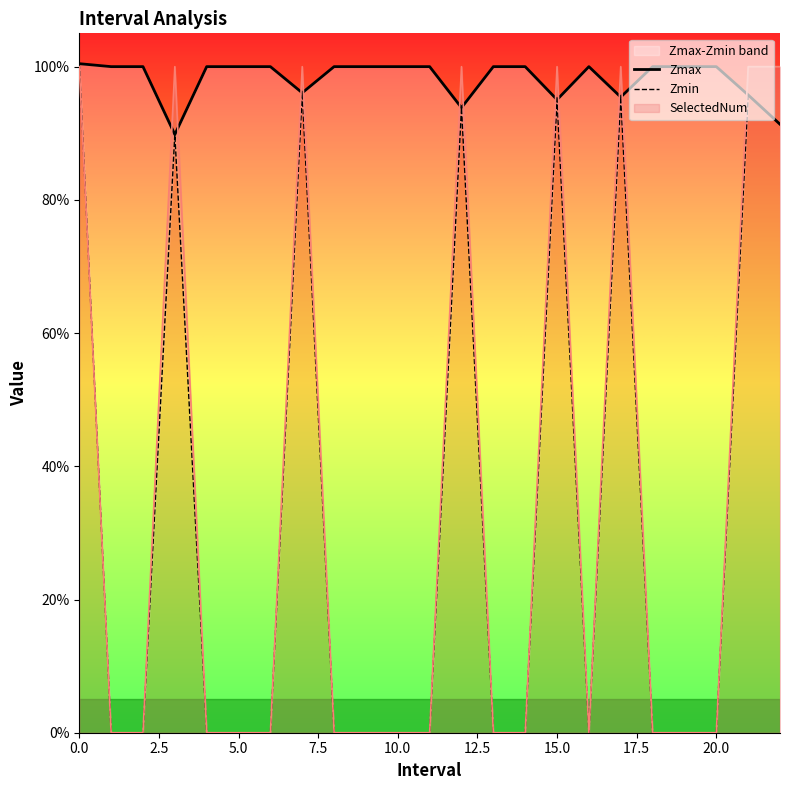

Which series changed the most between 16 and 21?

Zmin